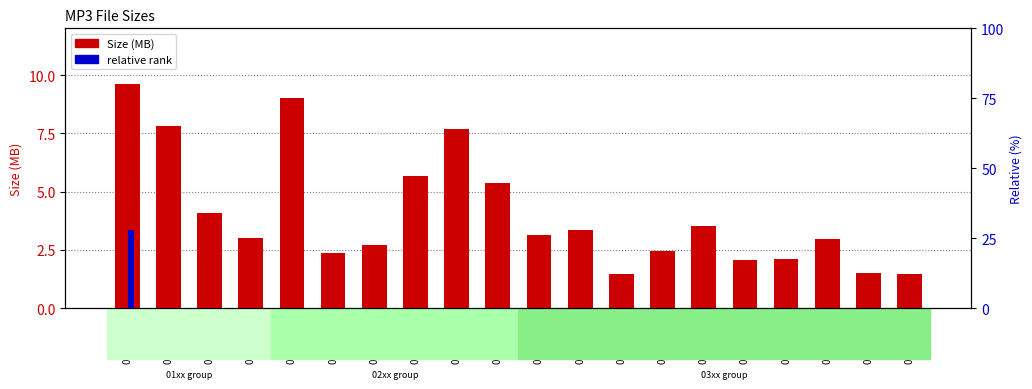

What is the maximum value shown in the chart?

9.6